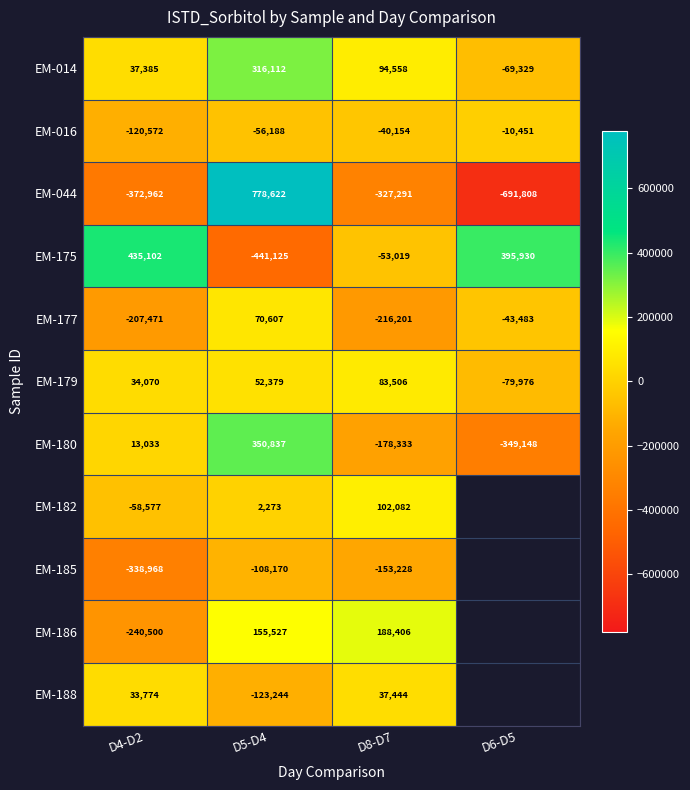

At which category is the sum across all series the highest?

D5-D4